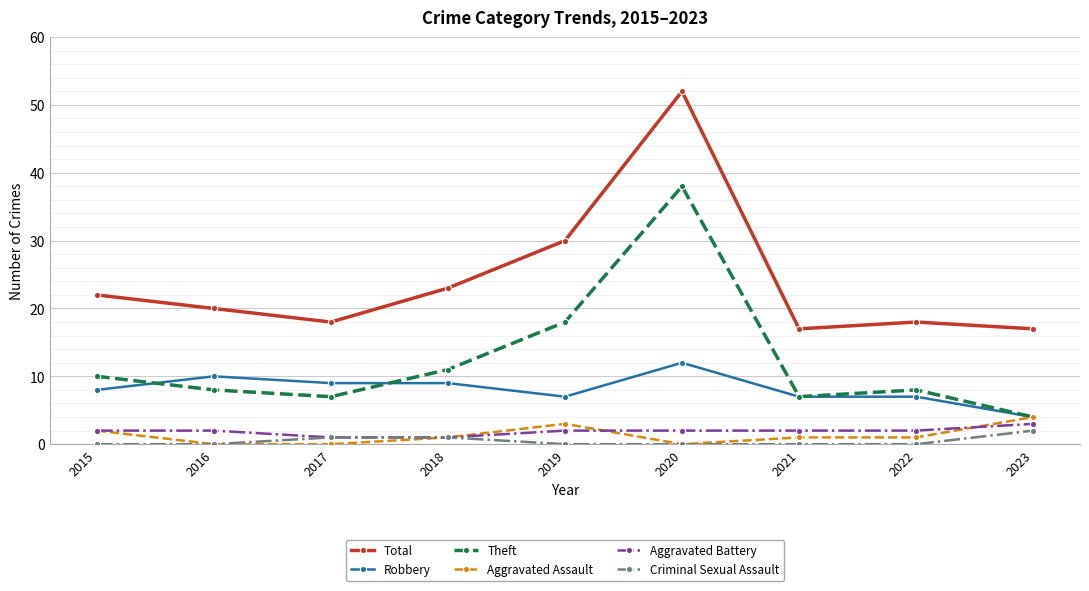

Count the number of categories in the chart.

9